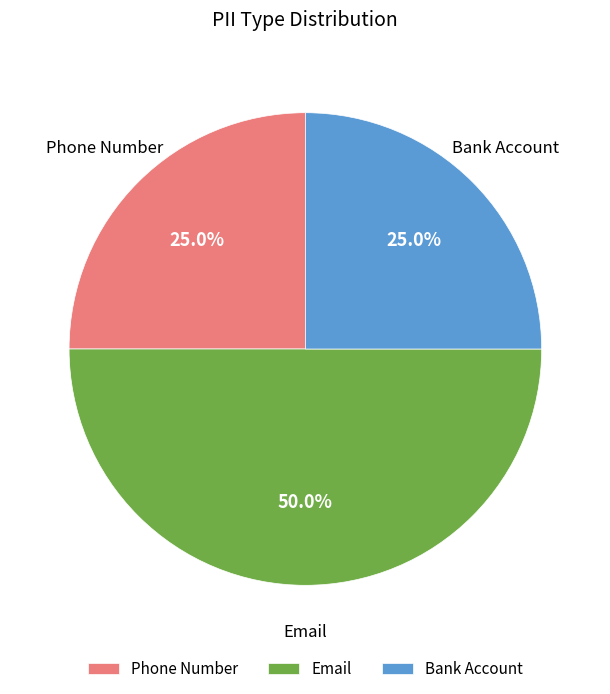

Is it true that Email is 50% of the pie?

True